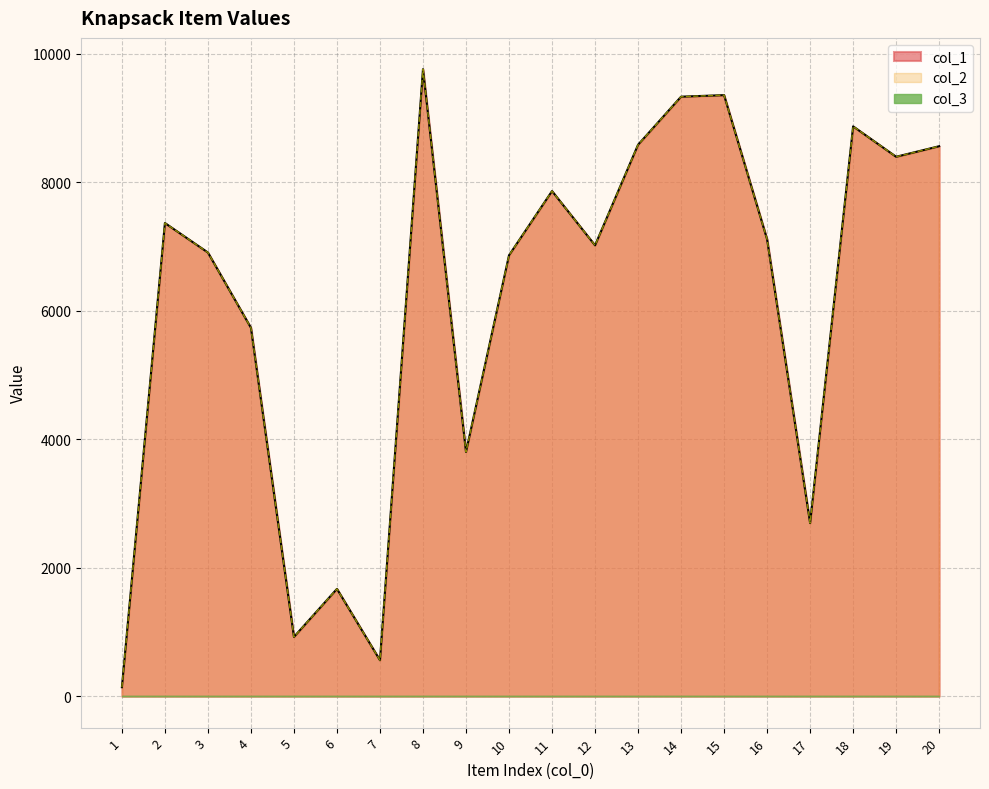

What is the approximate value of col_1 at 5?

924